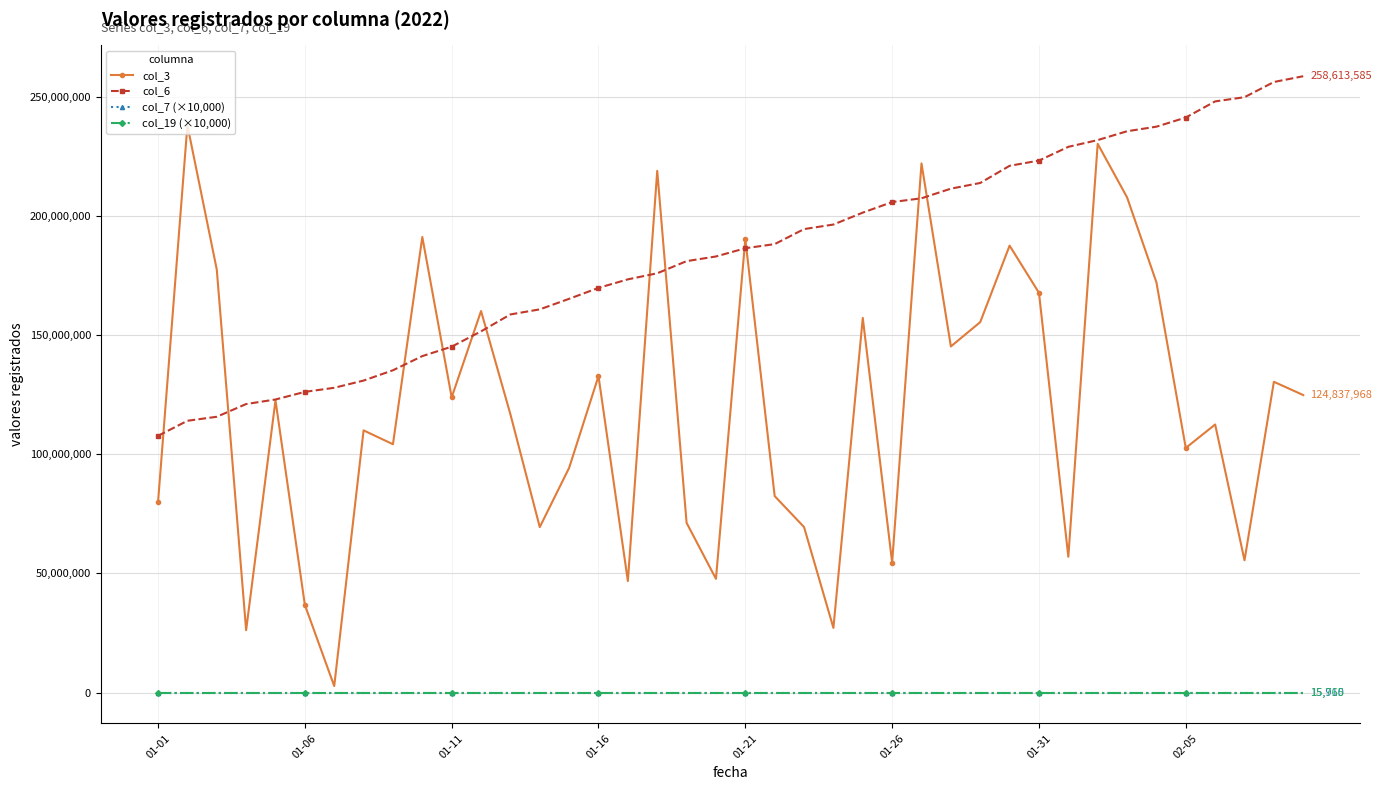

What is the maximum value shown in the chart?

258613585.0